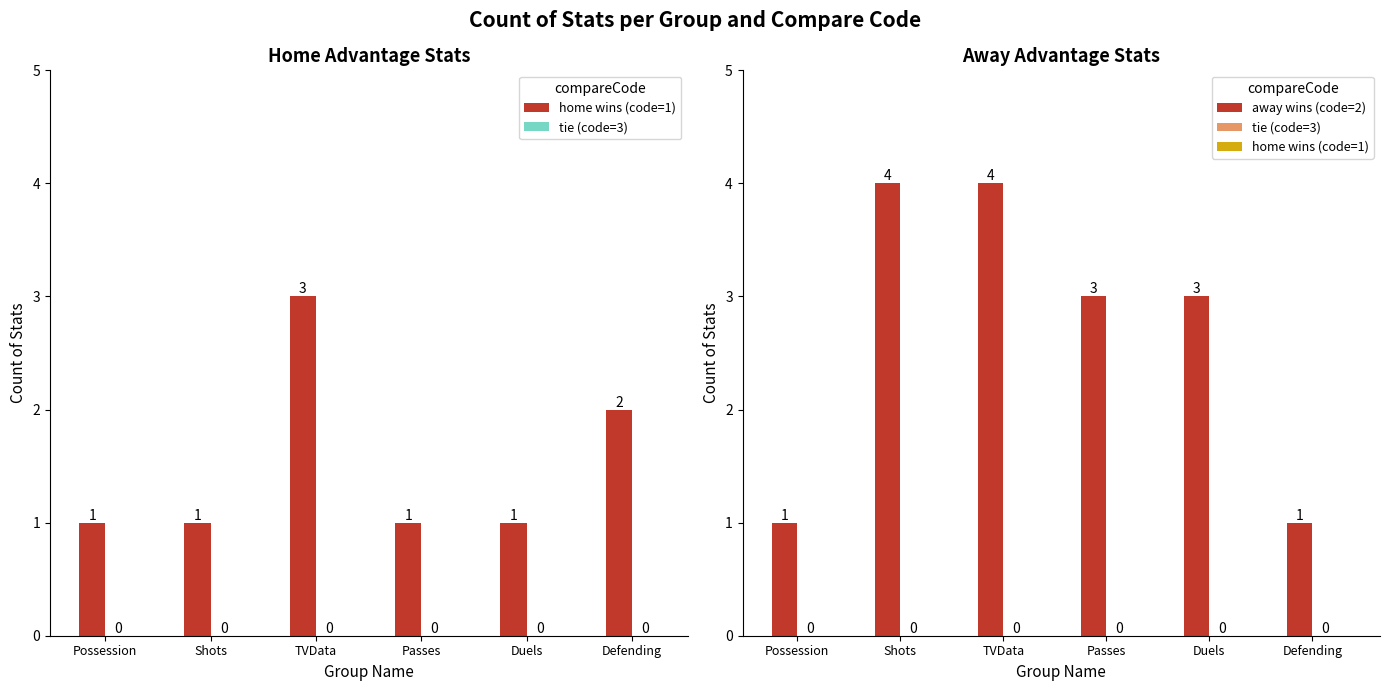

True or false: tie (code=3) has a value of 0 at TVData.

True